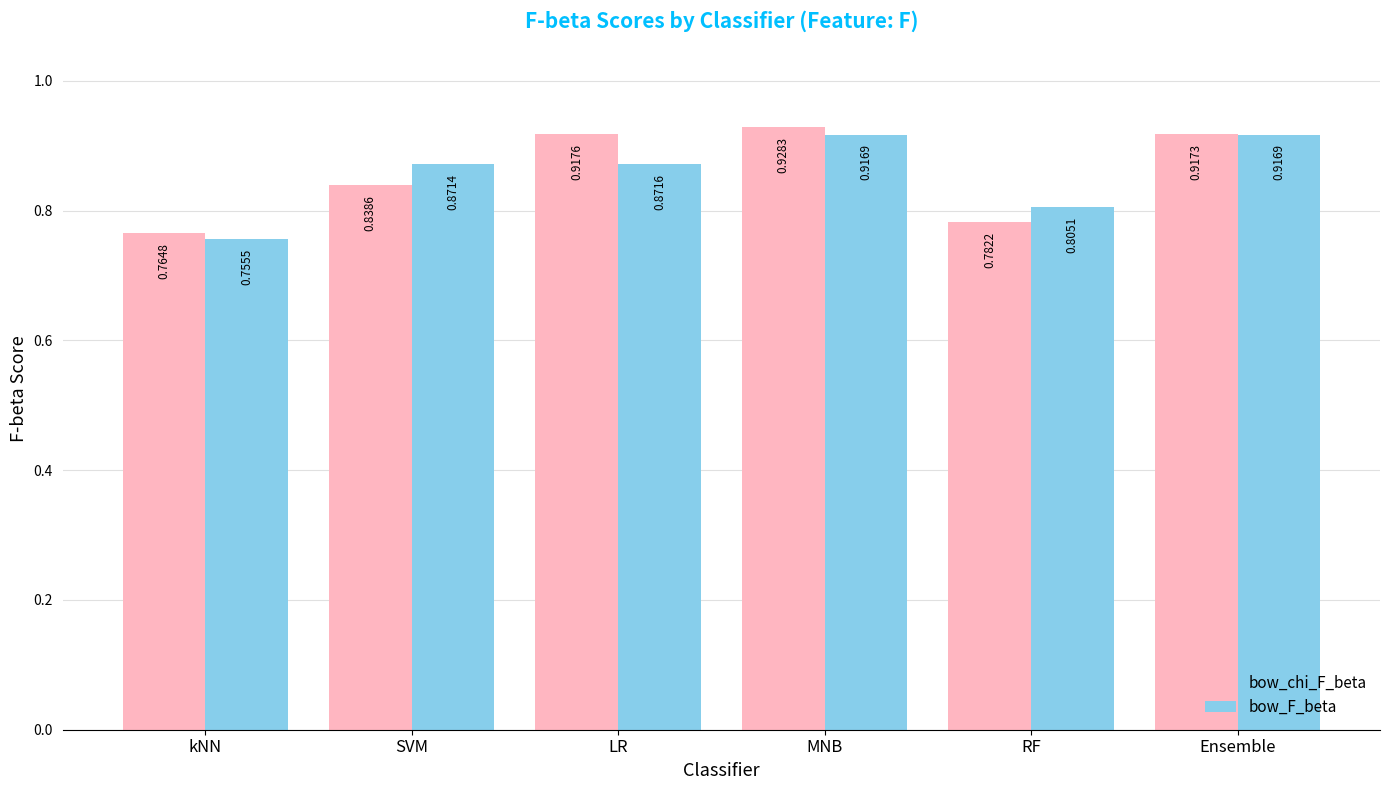

Which series has the largest total across all categories?

bow_chi_F_beta